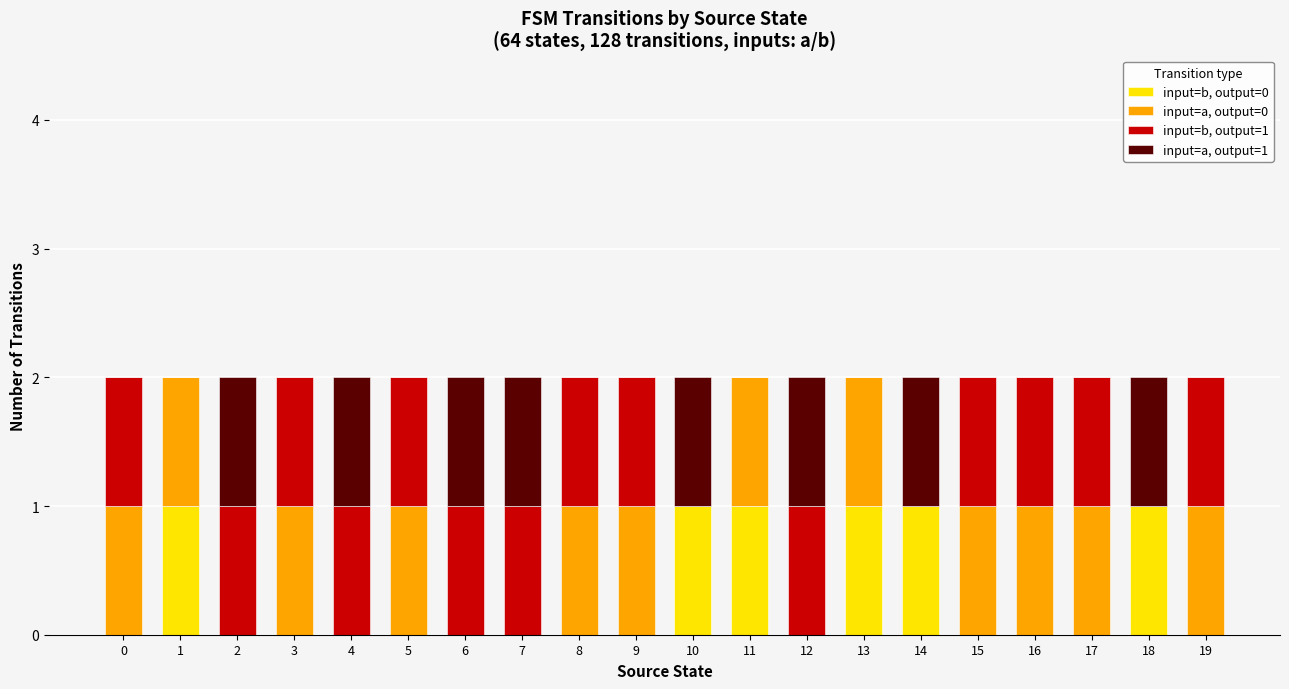

The input=b, output=0 series shows 1 at 18. True or false?

True